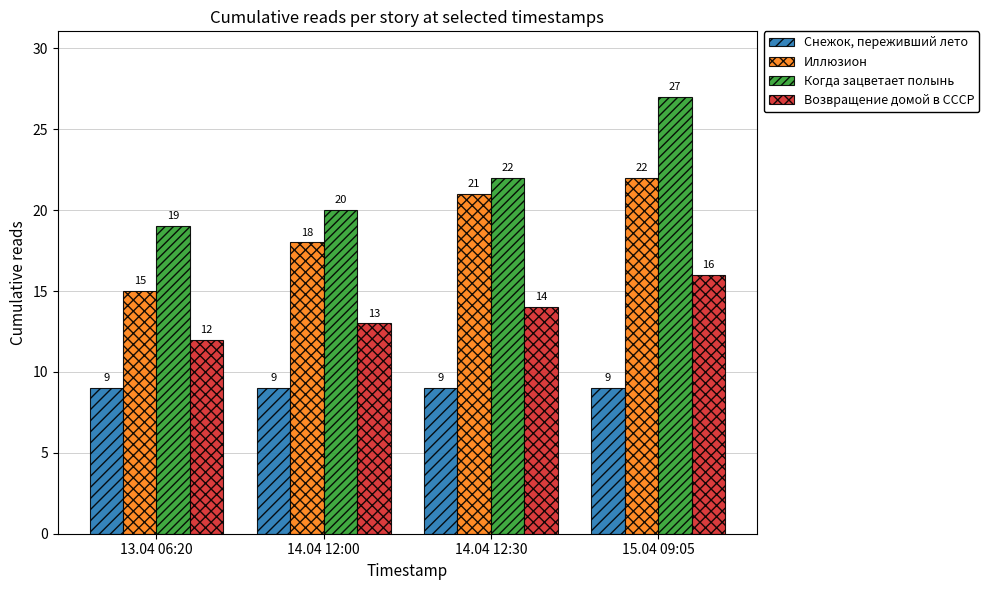

True or false: Когда зацветает полынь has a value of 27 at 15.04 09:05.

True